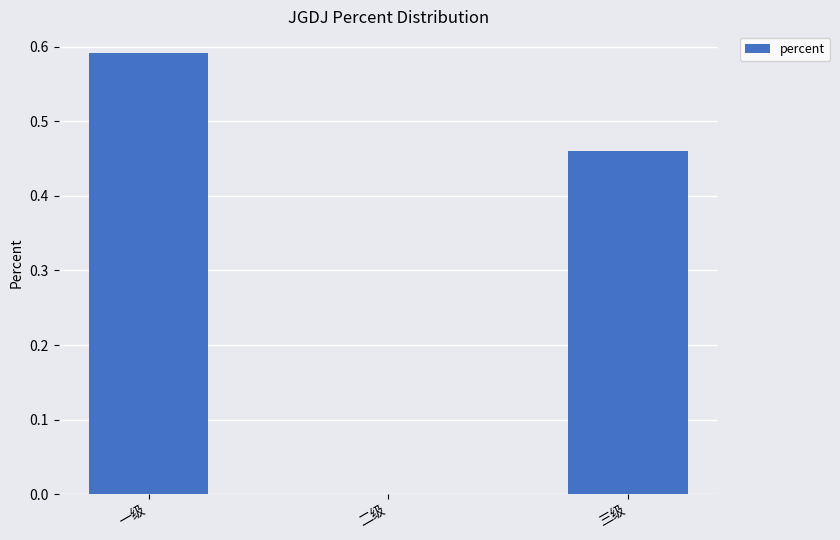

Which has a higher value, 二级 or 三级?

三级